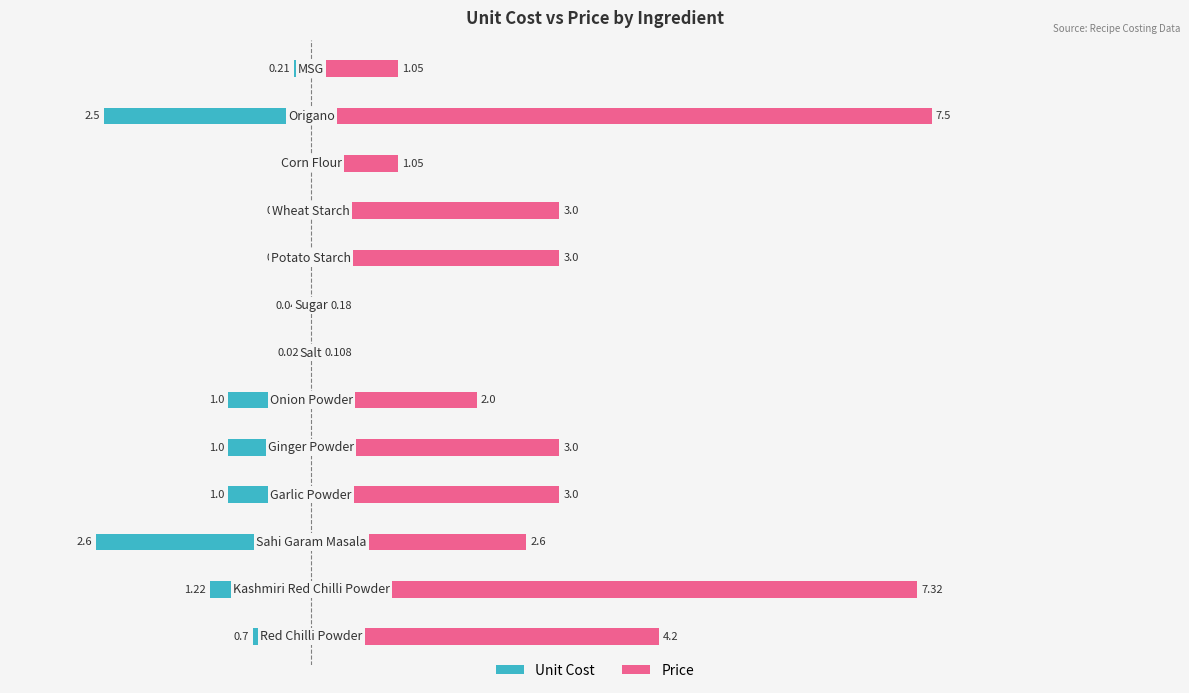

True or false: Price has a value of 7.3 at −2.

True